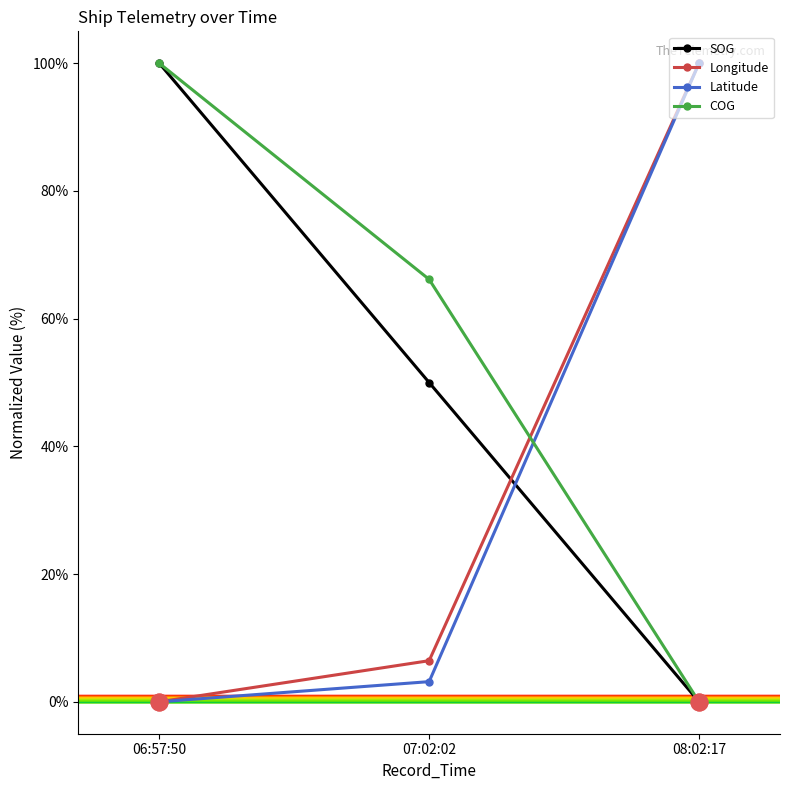

List the labels in order of Latitude value, largest first.

08:02:17, 07:02:02, 06:57:50